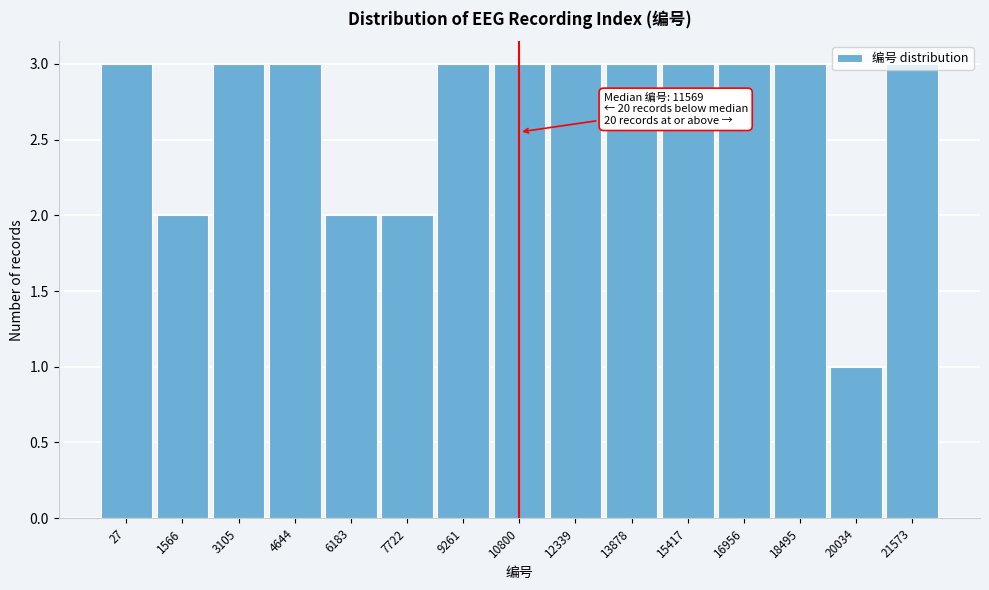

Which category has the lowest value across all series?

20034